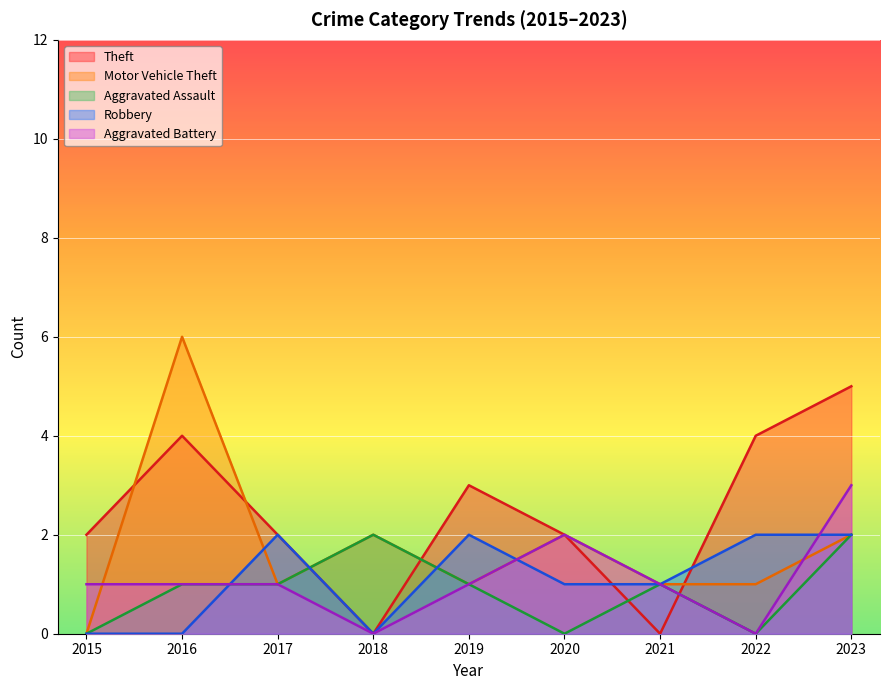

Where do Aggravated Battery and Robbery first cross each other?

2016 and 2017